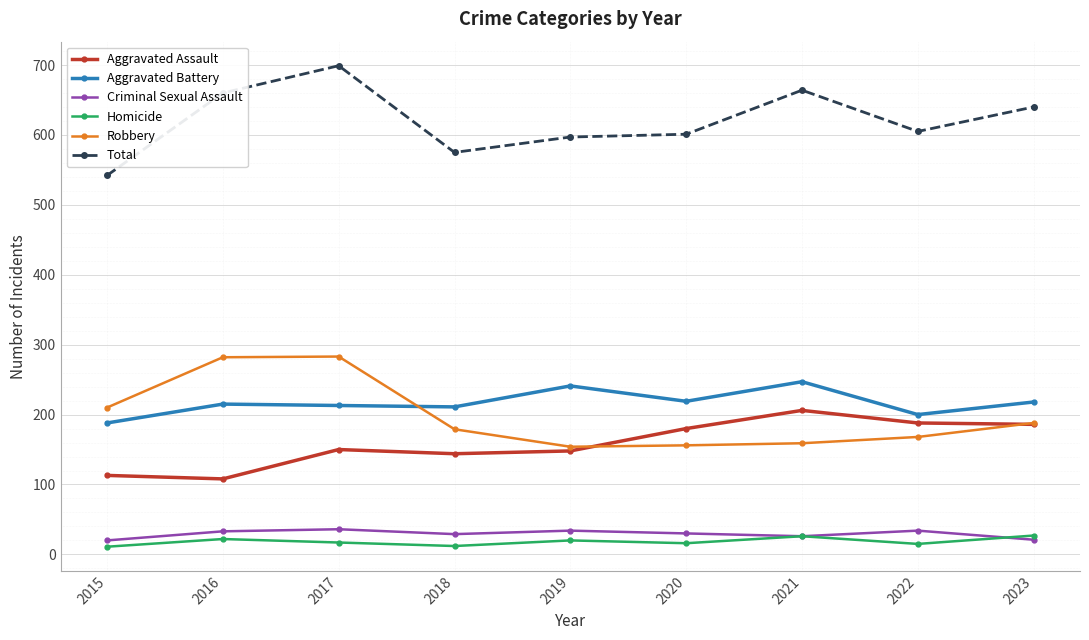

What is the greatest value displayed?

699